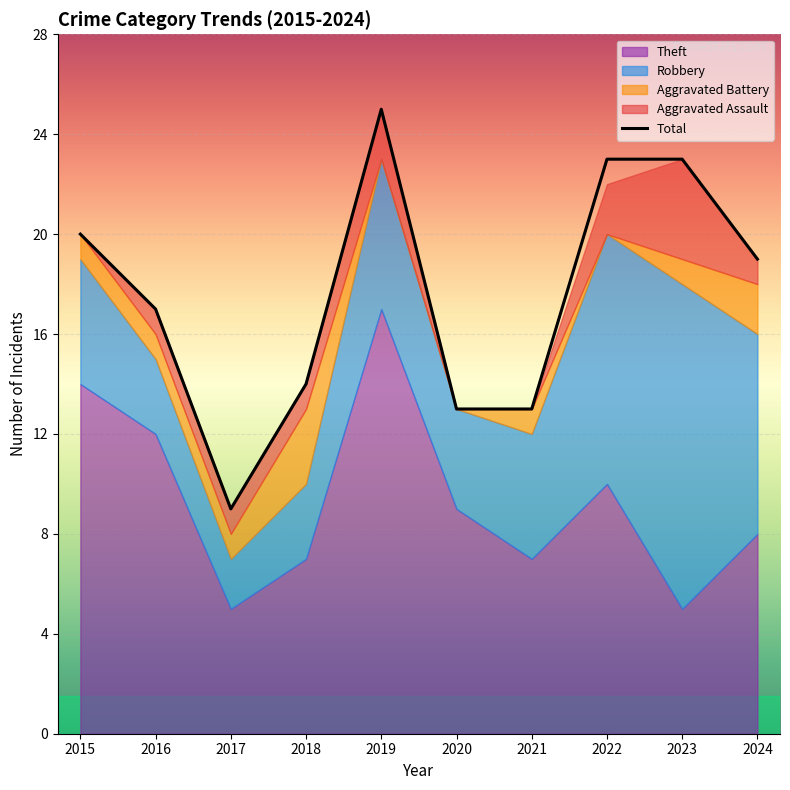

True or false: there are more than 1 points higher than both neighbors.

False